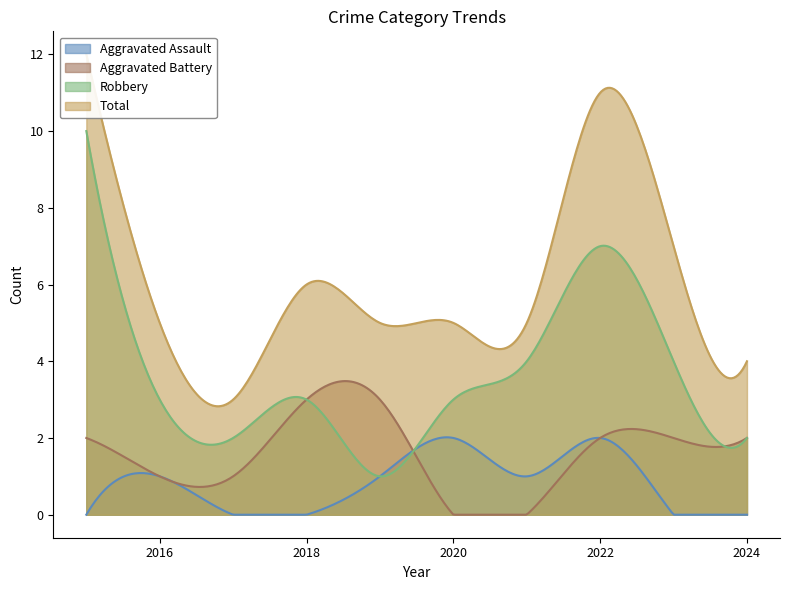

Between 2020 and 2022, which series saw the biggest shift?

Total